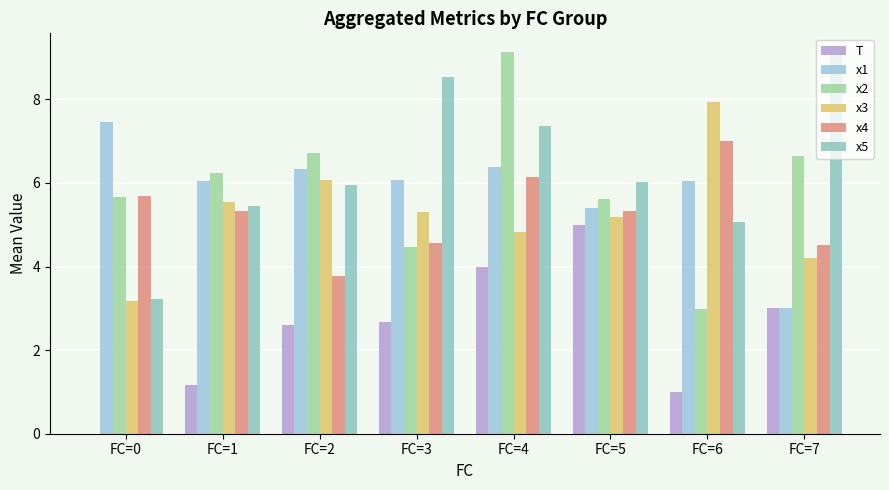

Is the value of x5 at FC=0 greater than the value of x2 at FC=3?

No